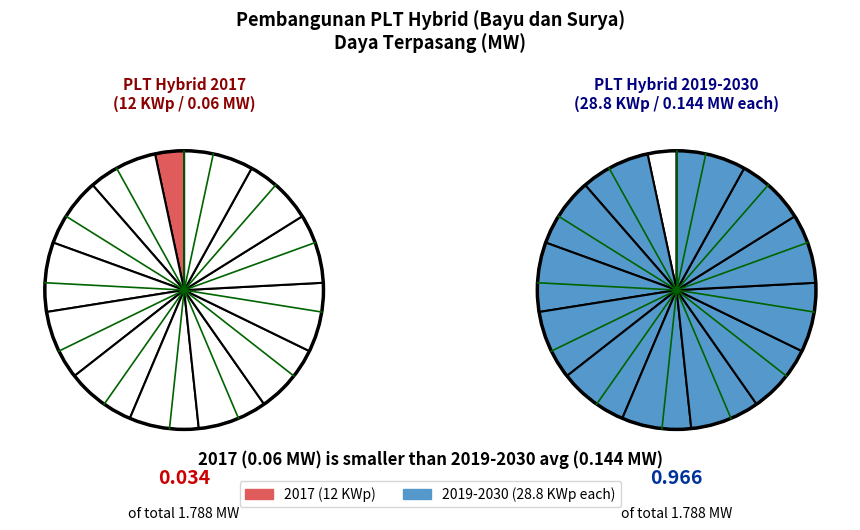

Which category has the biggest portion of the pie?

2019